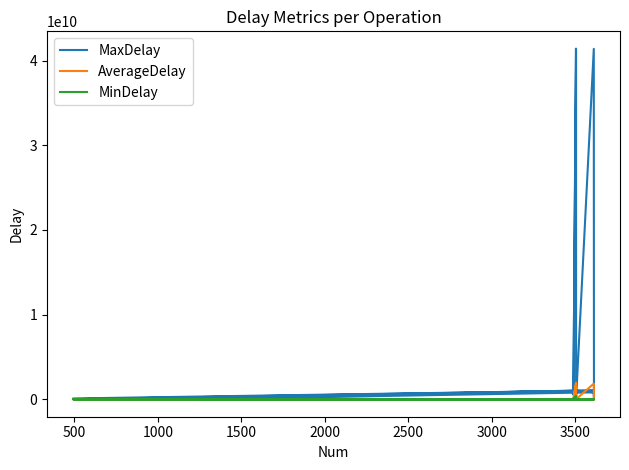

Which has a higher value, 1000 or 1500?

1000